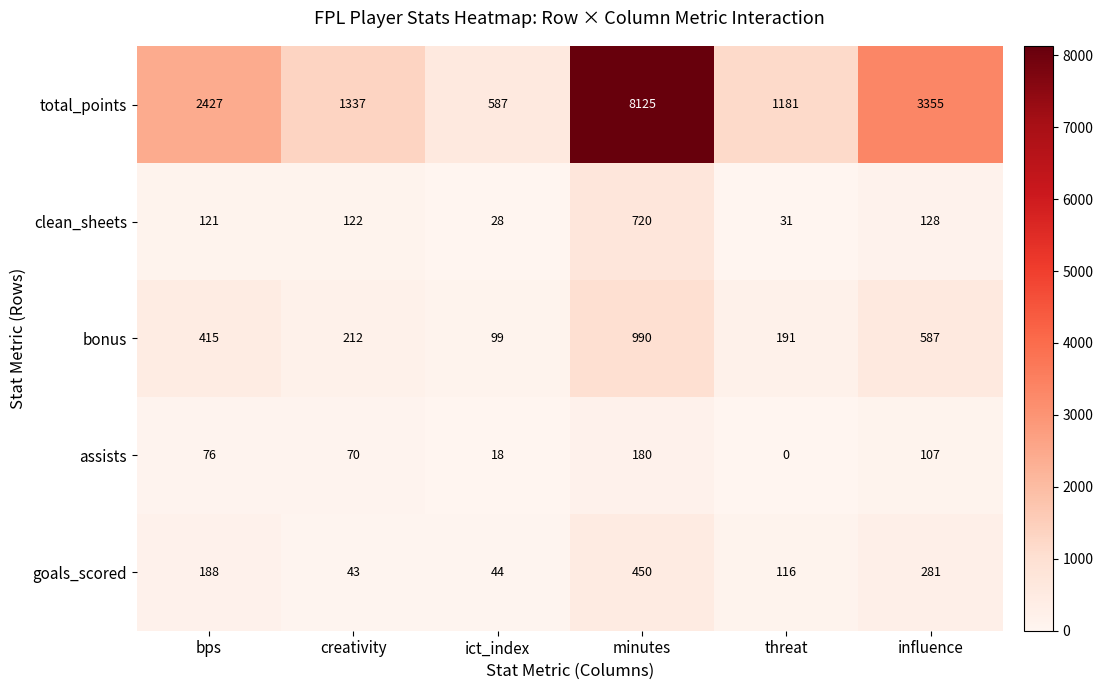

What is the highest value of the assists series?

180